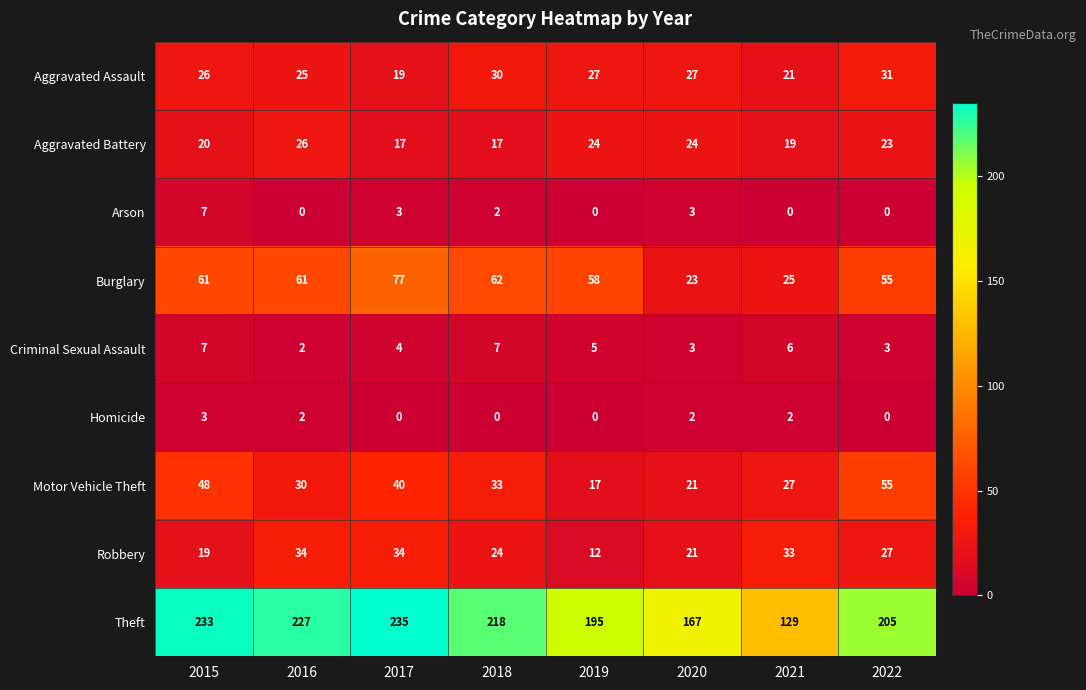

Between 2015 and 2020, which series saw the biggest shift?

Theft